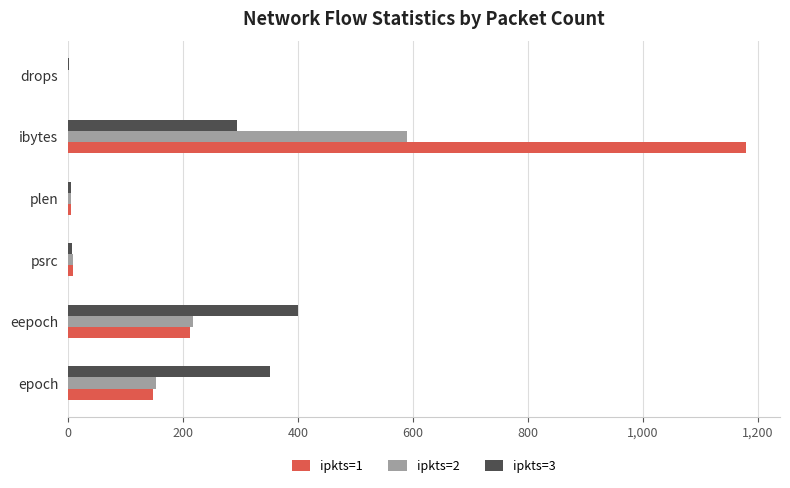

What is the maximum value shown in the chart?

1180